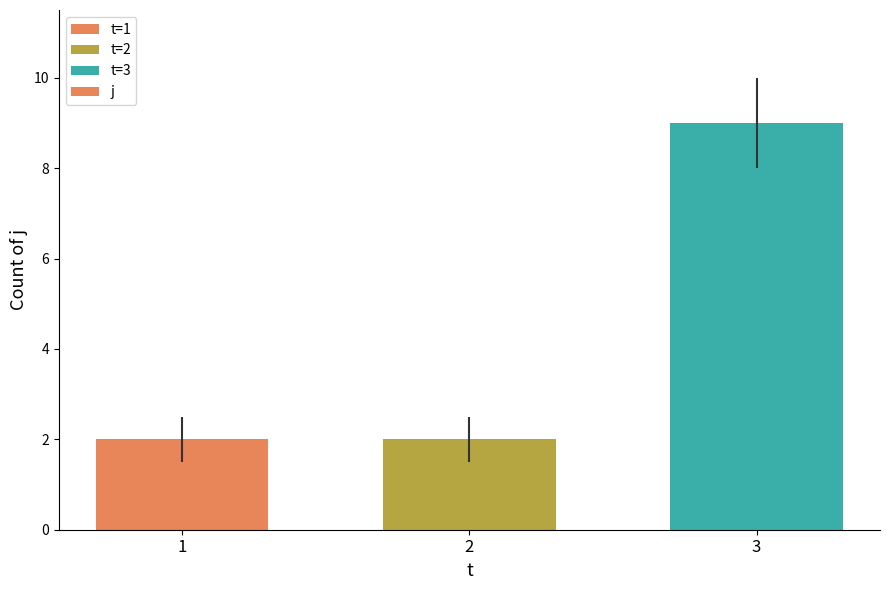

At which category does the chart reach its peak across all series?

3